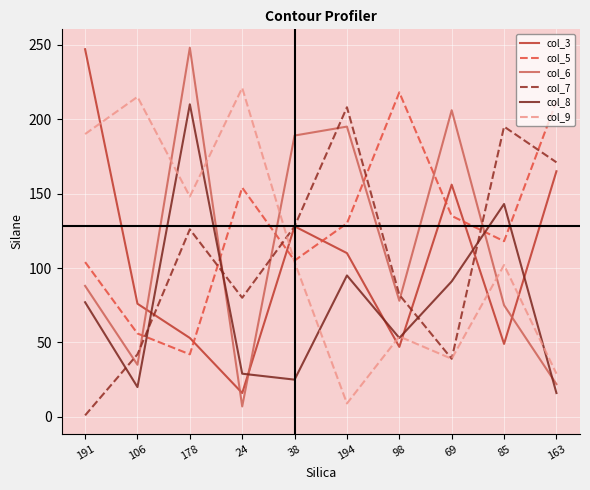

The col_9 series shows 9 at 194. True or false?

True